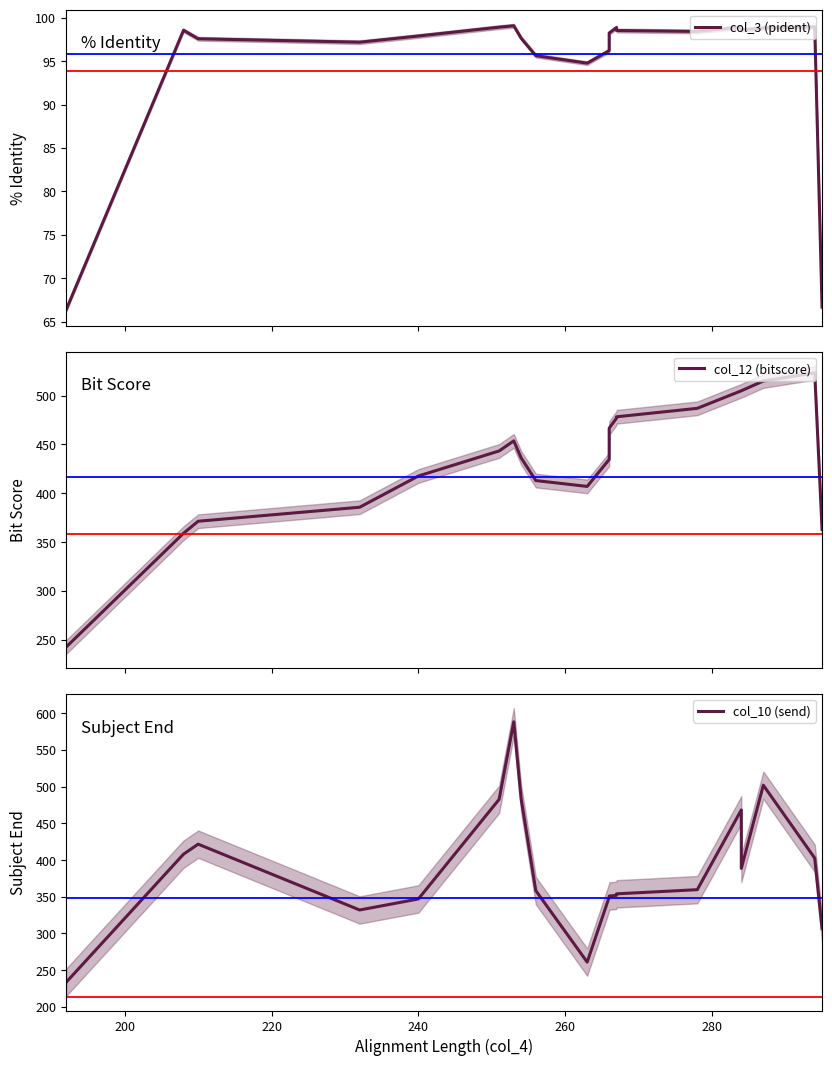

What is the highest value of the col_10 (send) series?

588.3